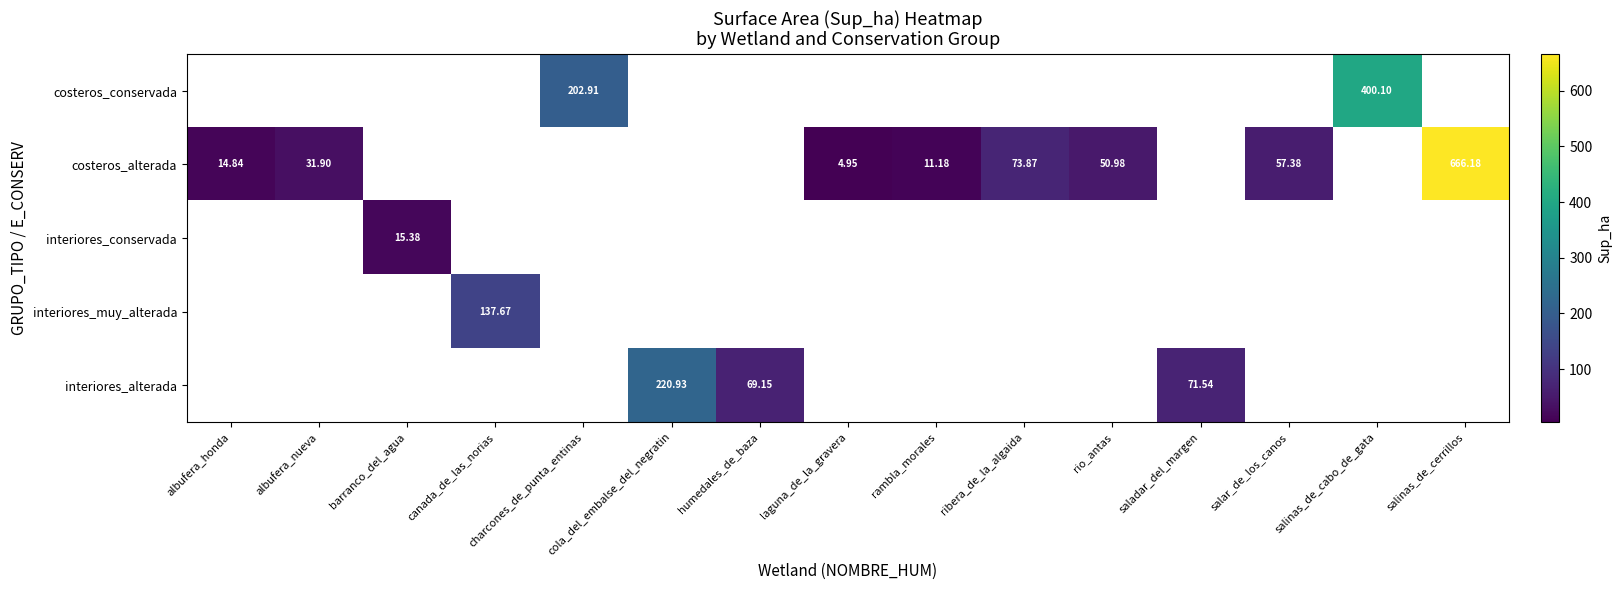

Between albufera_nueva and salar_de_los_canos, which series saw the biggest shift?

costeros_alterada